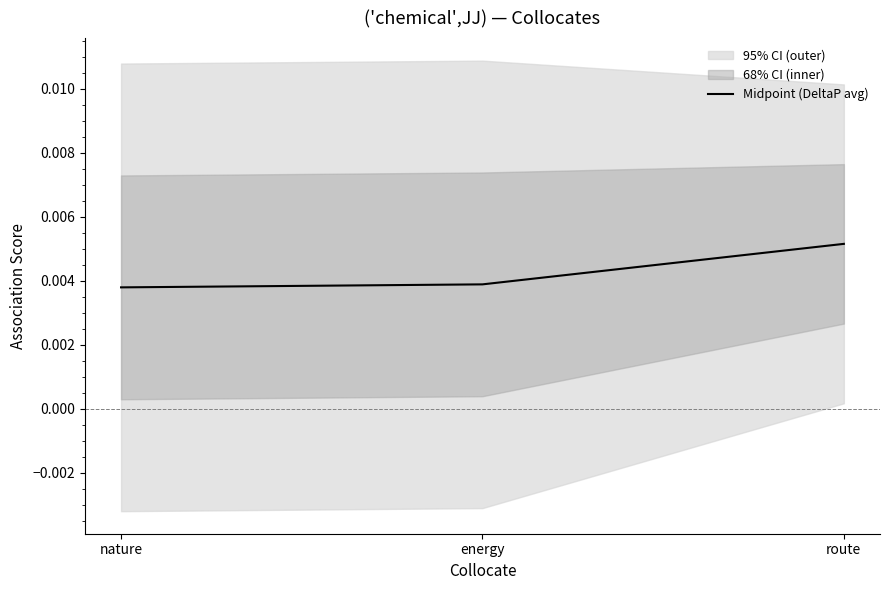

Is this an area chart (filled region under the line)?

No